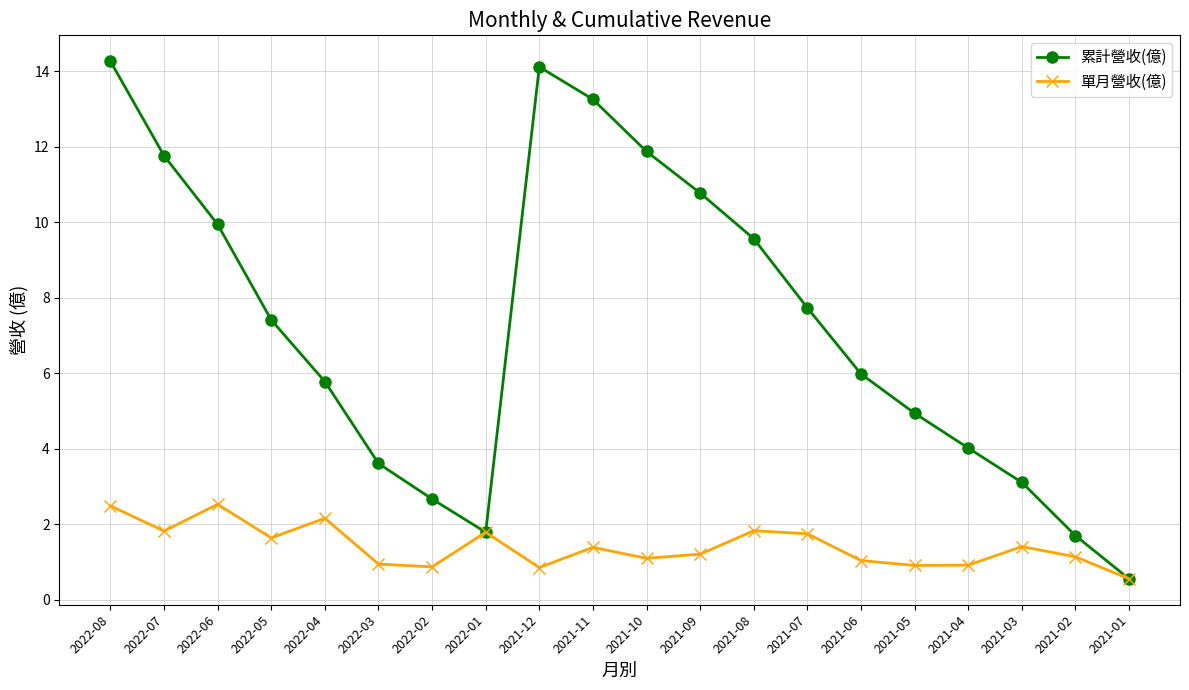

Which series has the widest spread of values?

累計營收(億)